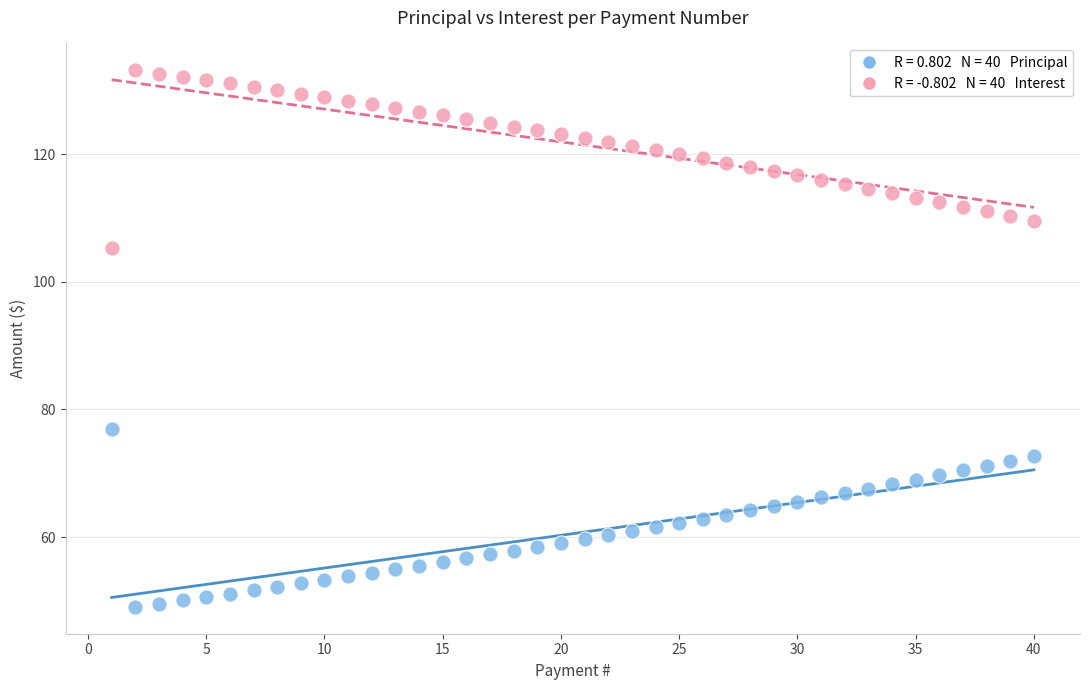

Across all data points, what is the range of X values (max minus min)?

39.0